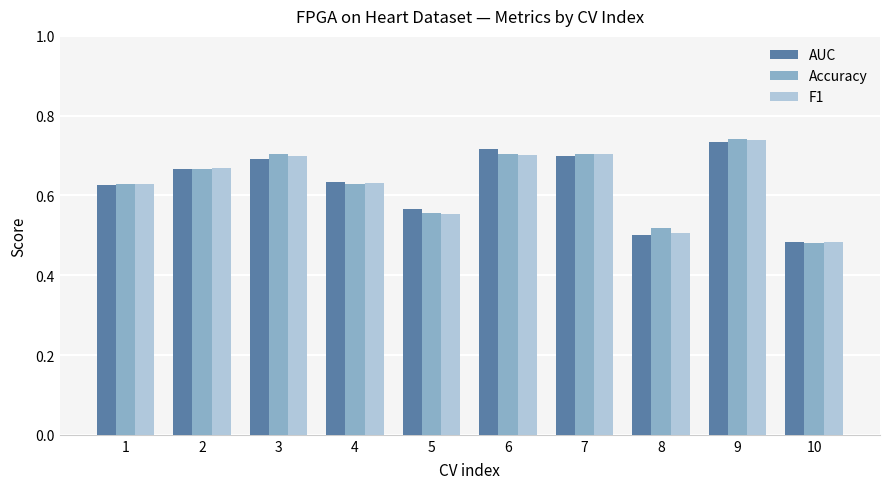

Does the chart contain stacked bars?

No